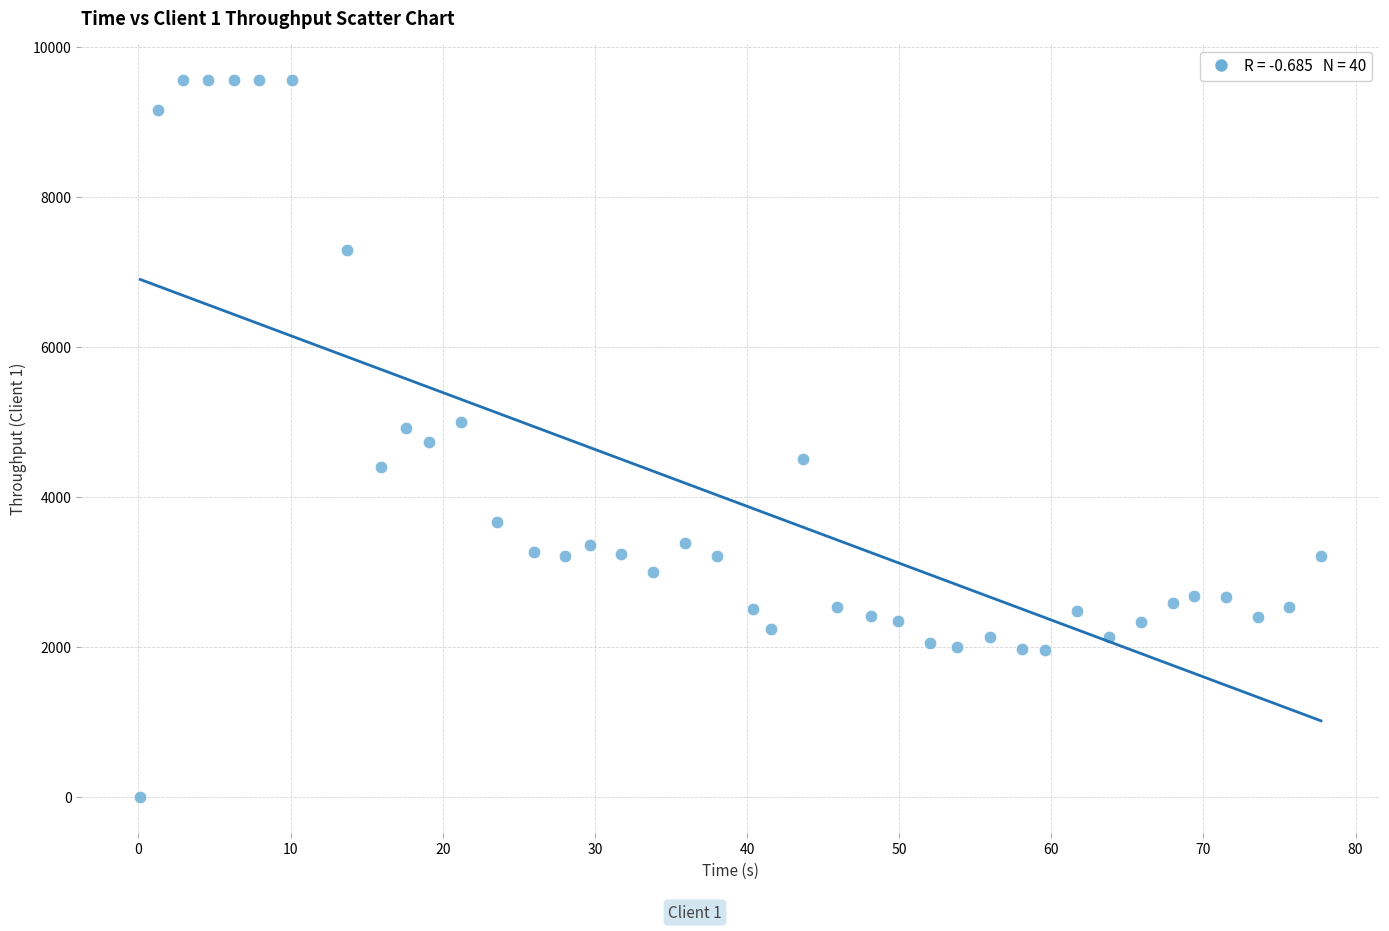

What is the range of X values (max minus min)?

77.6